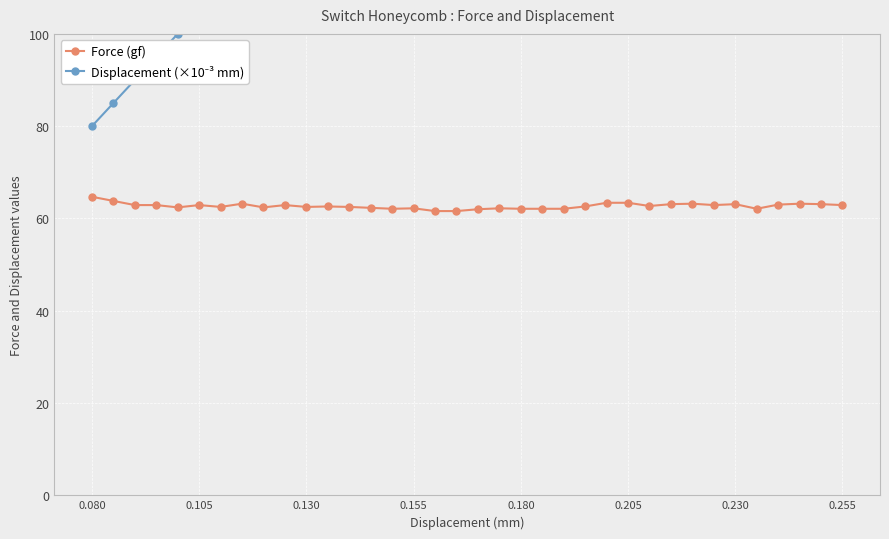

True or false: Force (gf) has more than 2 interior local peaks.

True